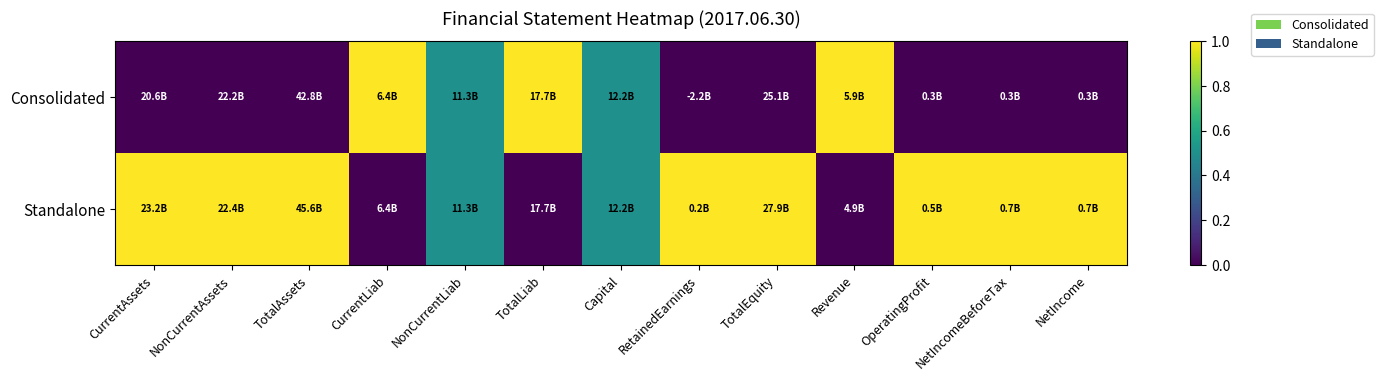

What is the difference between the highest and lowest values at NonCurrentAssets?

1.0